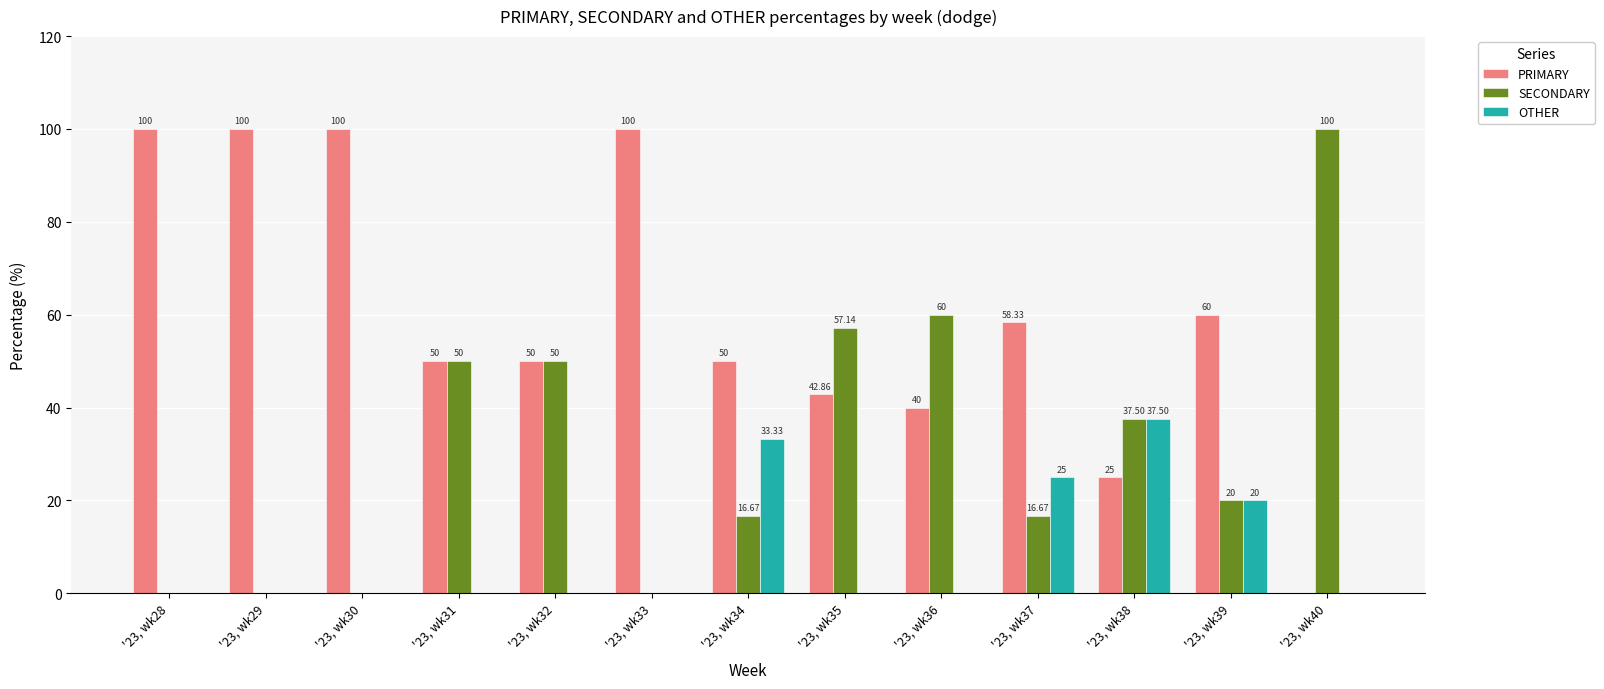

What is the difference between the PRIMARY values at '23, wk30 and '23, wk36?

60.0